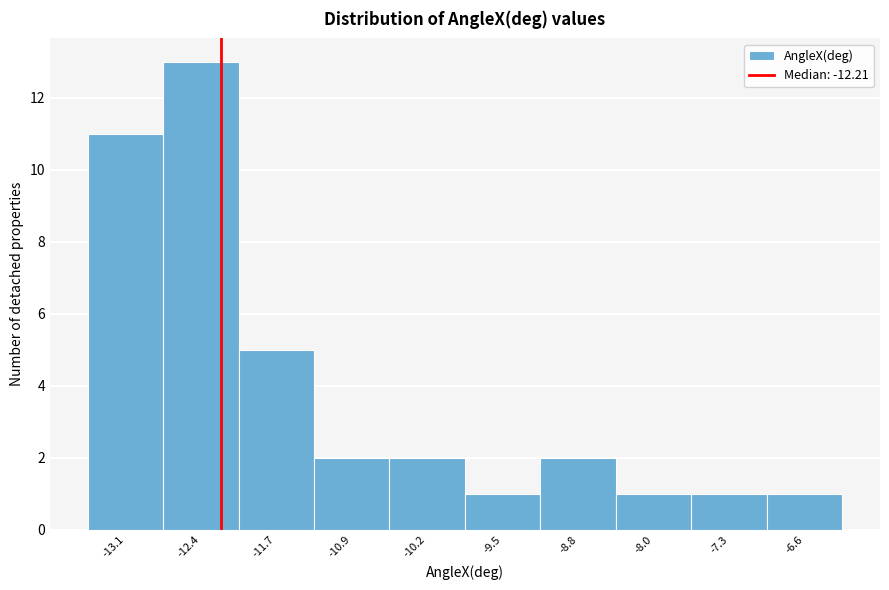

How tall is the bar that spans -13.5 to -12.8 on the x-axis? Neither the bar edges nor the heights are printed on the chart, so give them approximately, as read against the axes.

11